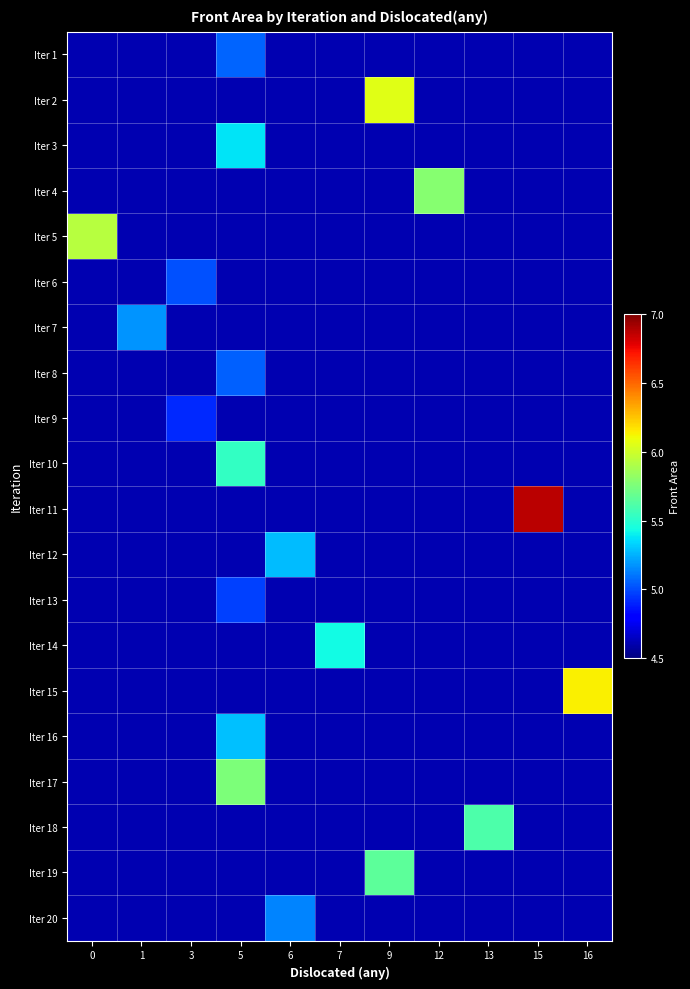

Reading left to right, what are all the values shown in this chart?

row_0: 4.6	4.6	4.6	5.1	4.6	4.6	4.6	4.6	4.6	4.6	4.6
row_1: 4.6	4.6	4.6	4.6	4.6	4.6	6.1	4.6	4.6	4.6	4.6
row_2: 4.6	4.6	4.6	5.4	4.6	4.6	4.6	4.6	4.6	4.6	4.6
row_3: 4.6	4.6	4.6	4.6	4.6	4.6	4.6	5.8	4.6	4.6	4.6
row_4: 5.9	4.6	4.6	4.6	4.6	4.6	4.6	4.6	4.6	4.6	4.6
row_5: 4.6	4.6	5.0	4.6	4.6	4.6	4.6	4.6	4.6	4.6	4.6
row_6: 4.6	5.2	4.6	4.6	4.6	4.6	4.6	4.6	4.6	4.6	4.6
row_7: 4.6	4.6	4.6	5.0	4.6	4.6	4.6	4.6	4.6	4.6	4.6
row_8: 4.6	4.6	4.9	4.6	4.6	4.6	4.6	4.6	4.6	4.6	4.6
row_9: 4.6	4.6	4.6	5.5	4.6	4.6	4.6	4.6	4.6	4.6	4.6
row_10: 4.6	4.6	4.6	4.6	4.6	4.6	4.6	4.6	4.6	6.9	4.6
row_11: 4.6	4.6	4.6	4.6	5.3	4.6	4.6	4.6	4.6	4.6	4.6
row_12: 4.6	4.6	4.6	5.0	4.6	4.6	4.6	4.6	4.6	4.6	4.6
row_13: 4.6	4.6	4.6	4.6	4.6	5.4	4.6	4.6	4.6	4.6	4.6
row_14: 4.6	4.6	4.6	4.6	4.6	4.6	4.6	4.6	4.6	4.6	6.1
row_15: 4.6	4.6	4.6	5.3	4.6	4.6	4.6	4.6	4.6	4.6	4.6
row_16: 4.6	4.6	4.6	5.8	4.6	4.6	4.6	4.6	4.6	4.6	4.6
row_17: 4.6	4.6	4.6	4.6	4.6	4.6	4.6	4.6	5.6	4.6	4.6
row_18: 4.6	4.6	4.6	4.6	4.6	4.6	5.7	4.6	4.6	4.6	4.6
row_19: 4.6	4.6	4.6	4.6	5.1	4.6	4.6	4.6	4.6	4.6	4.6